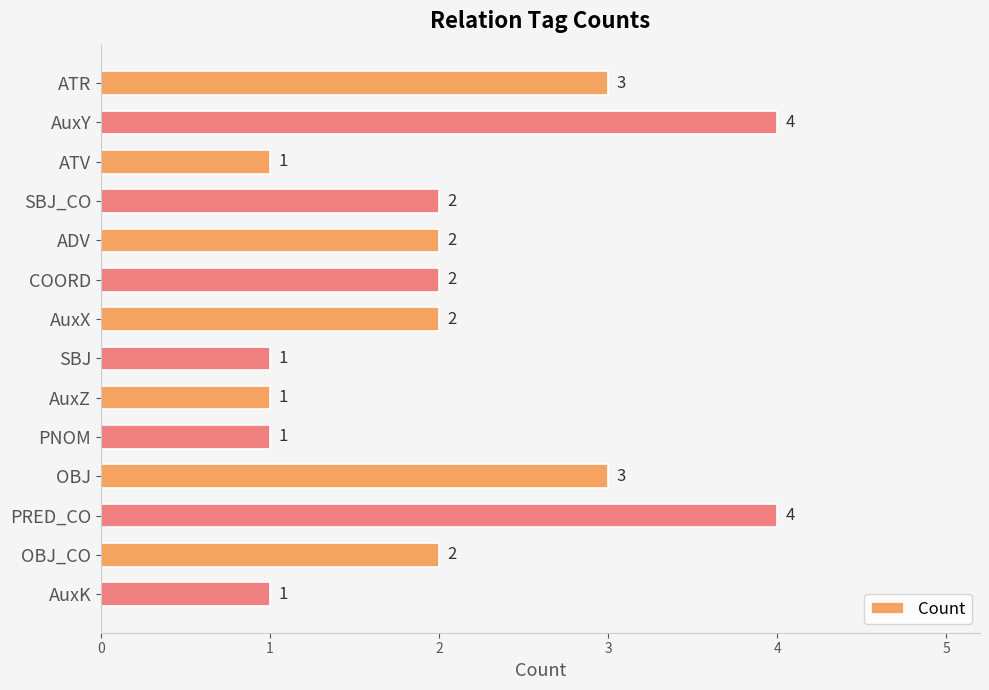

Count the values in the range 1 to 3.

12